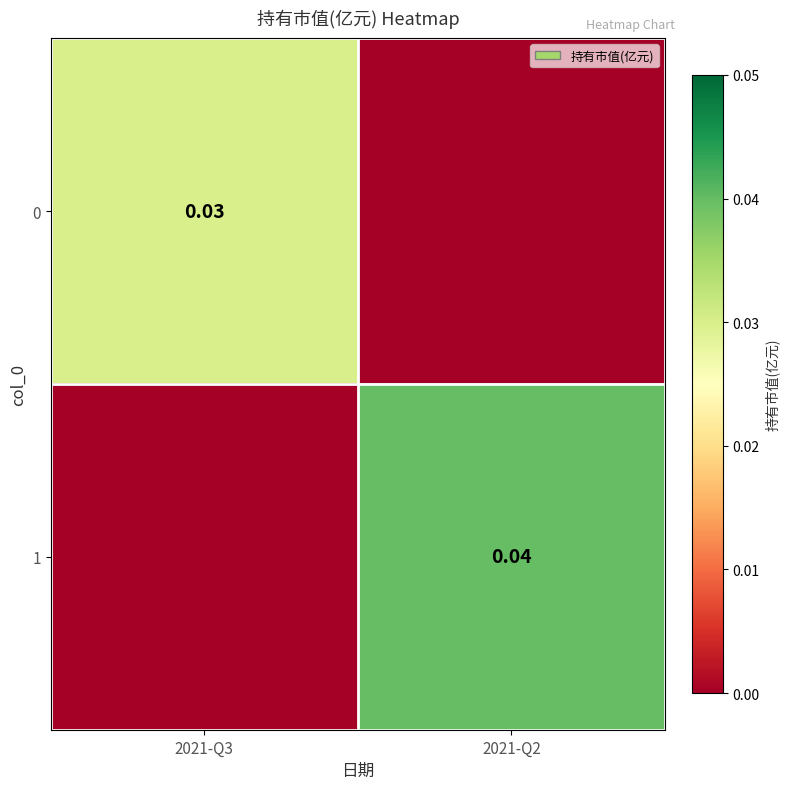

How many data points in 0 are above 0?

1